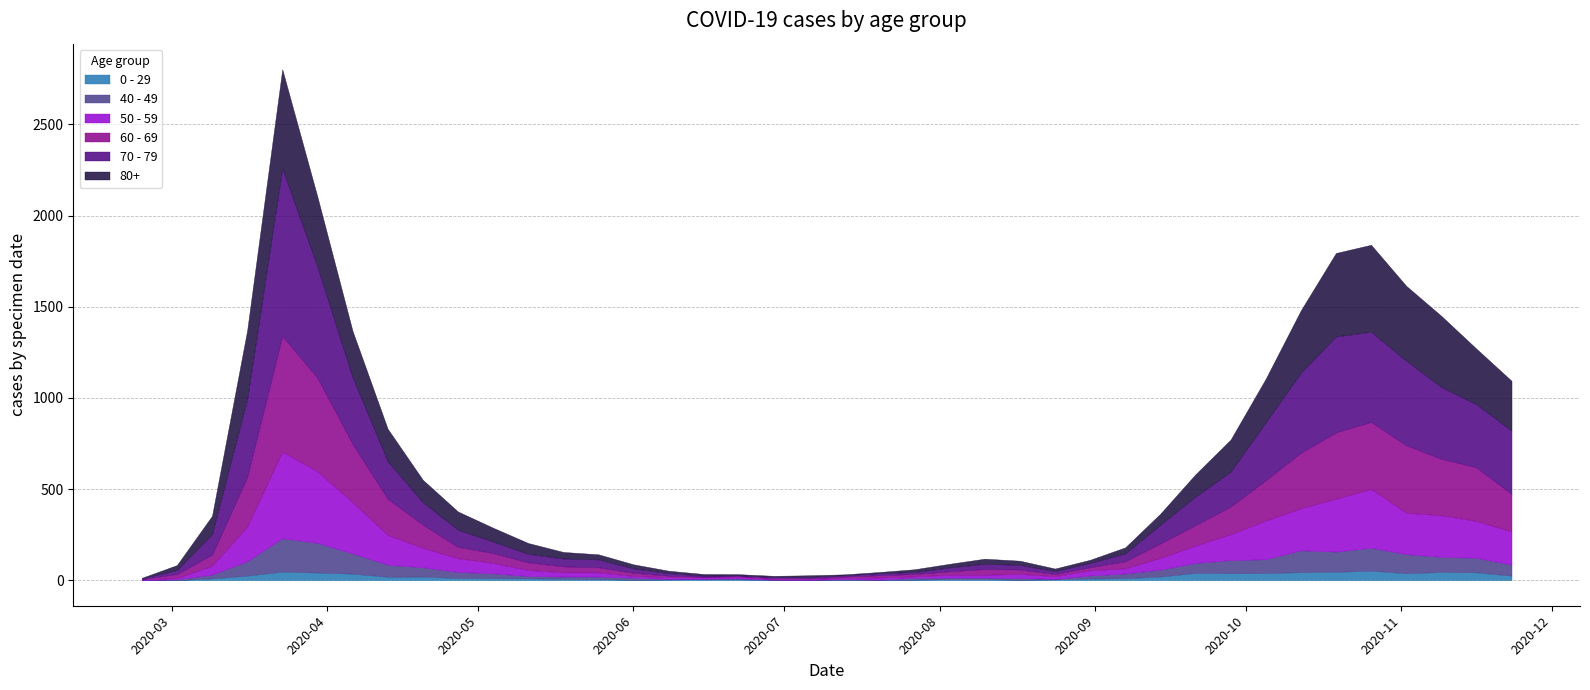

How many lines are shown in the chart?

6